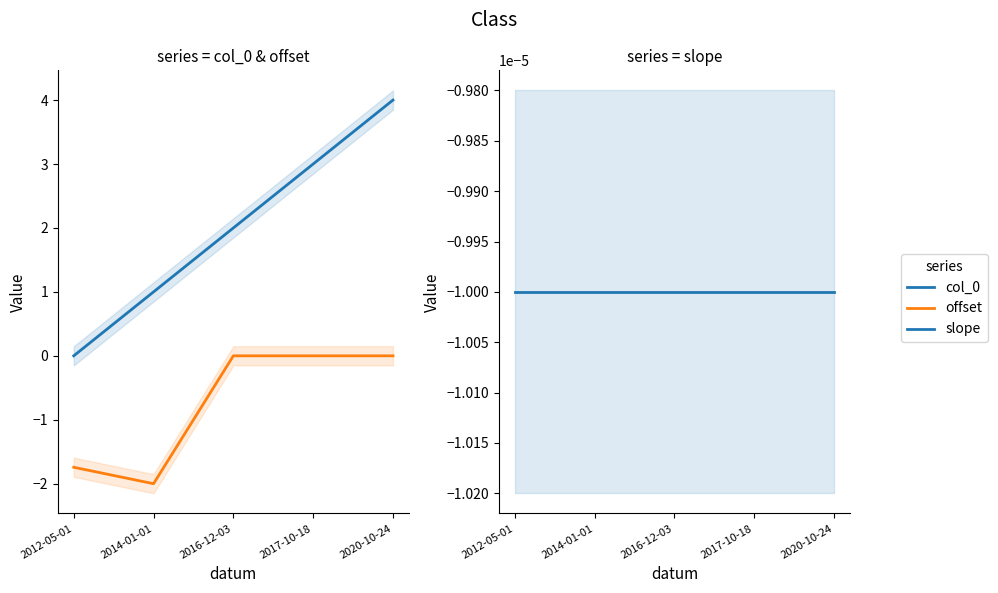

Which series changed the most between 2012-05-01 and 2016-12-03?

col_0